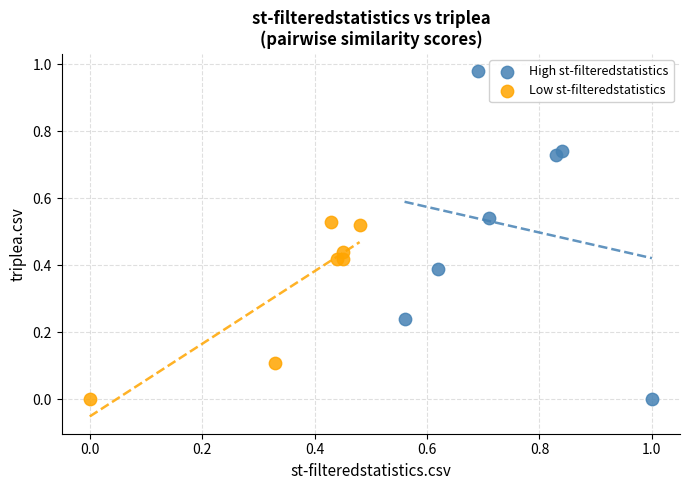

Which series contains the highest Y value?

High st-filteredstatistics